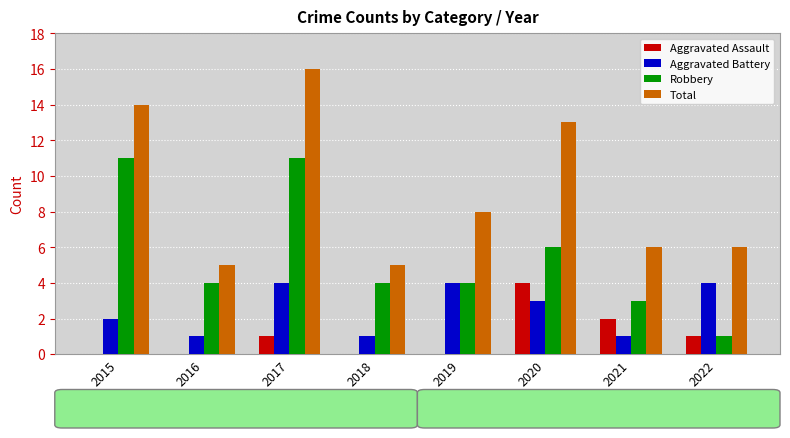

Count the number of data series in this chart.

4